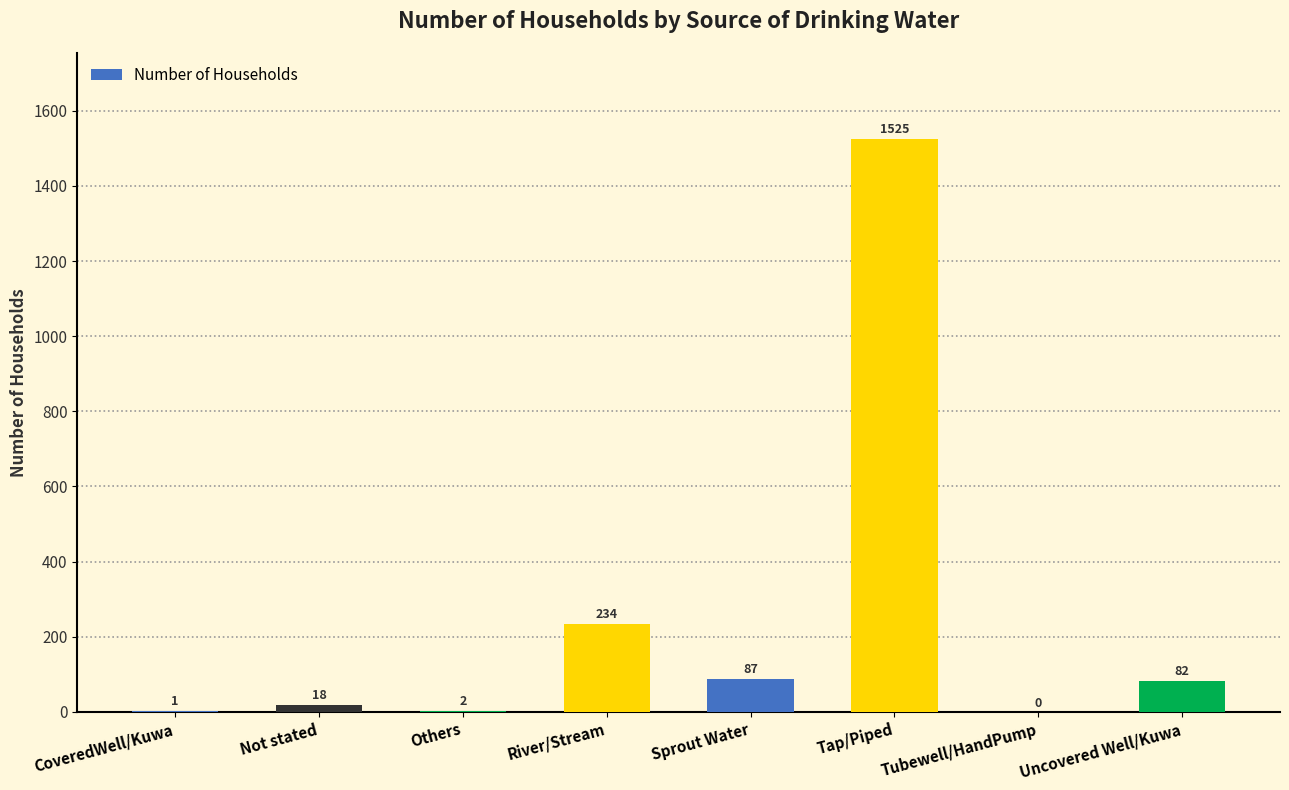

Is it true that the value at Others is 2?

True